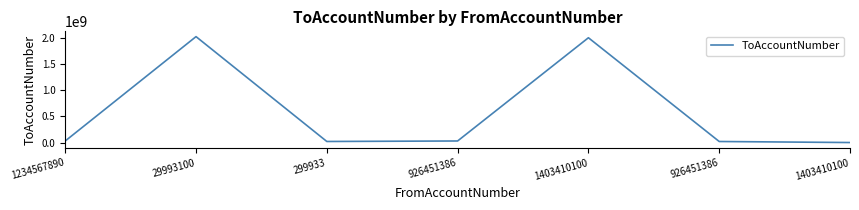

List the labels in order of value, smallest first.

1403410100, 926451386, 299933, 1234567890, 926451386, 1403410100, 29993100